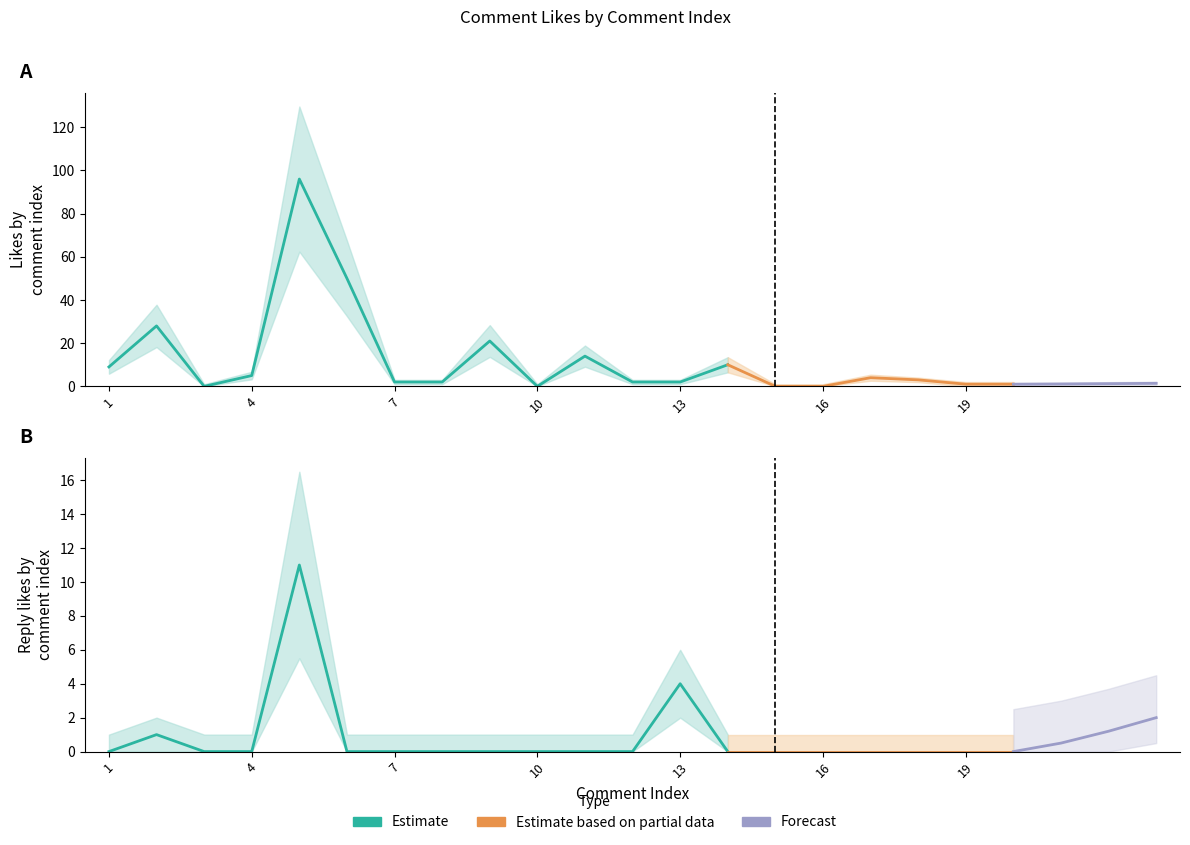

True or false: Reply_Likes has more than 0 interior local peaks.

True